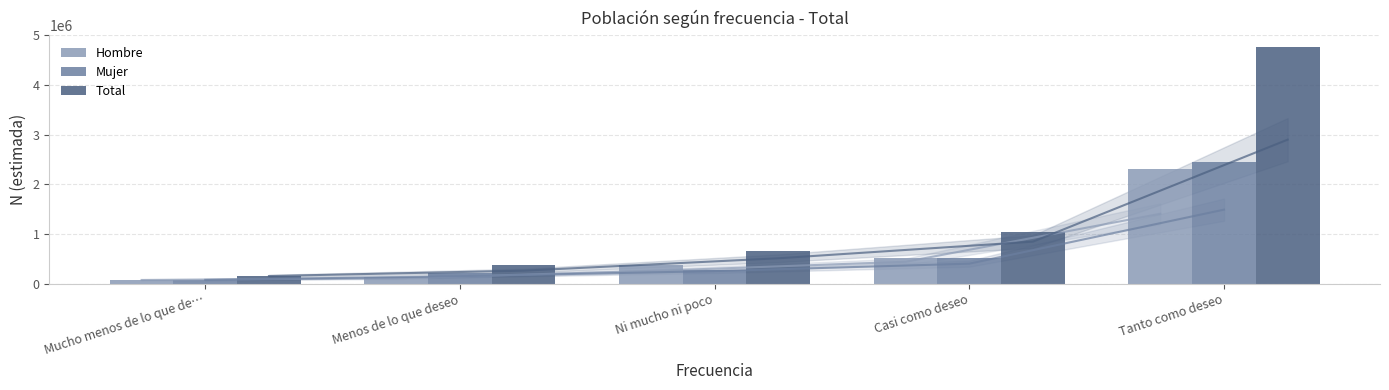

Which category has the highest value across all series?

Tanto como deseo